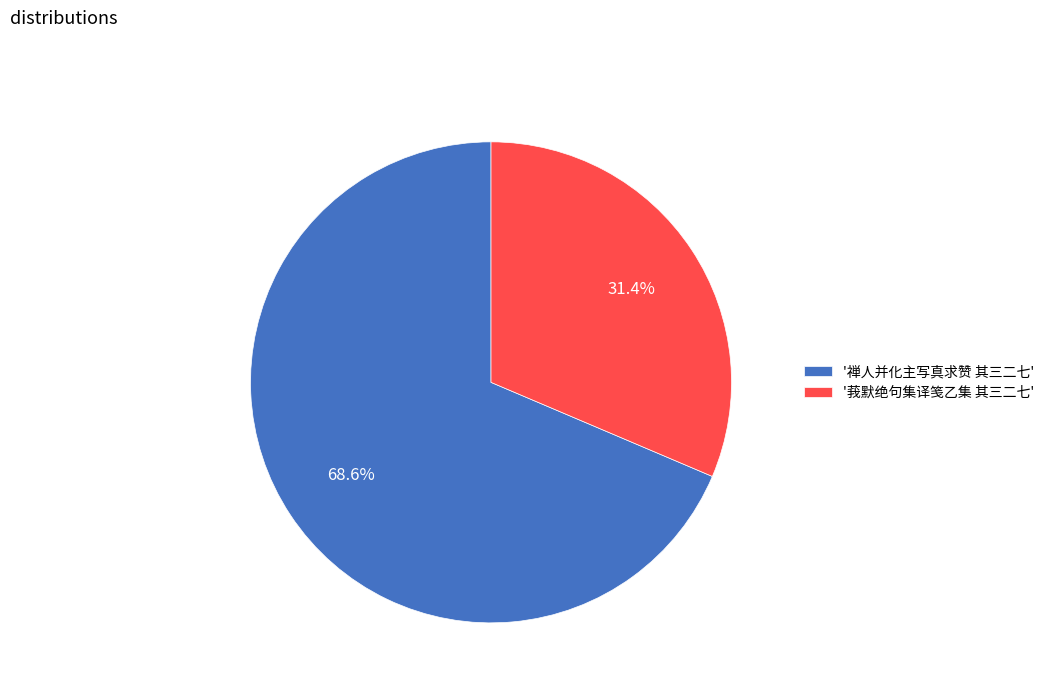

Which has a higher value, '禅人并化主写真求赞 其三二七' or '莪默绝句集译笺乙集 其三二七'?

'禅人并化主写真求赞 其三二七'